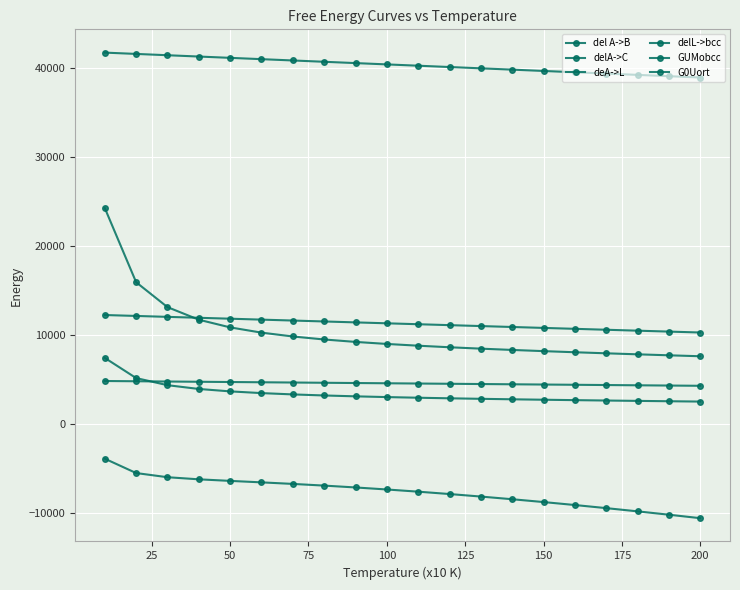

How many values in the GUMobcc series are below 4597?

10